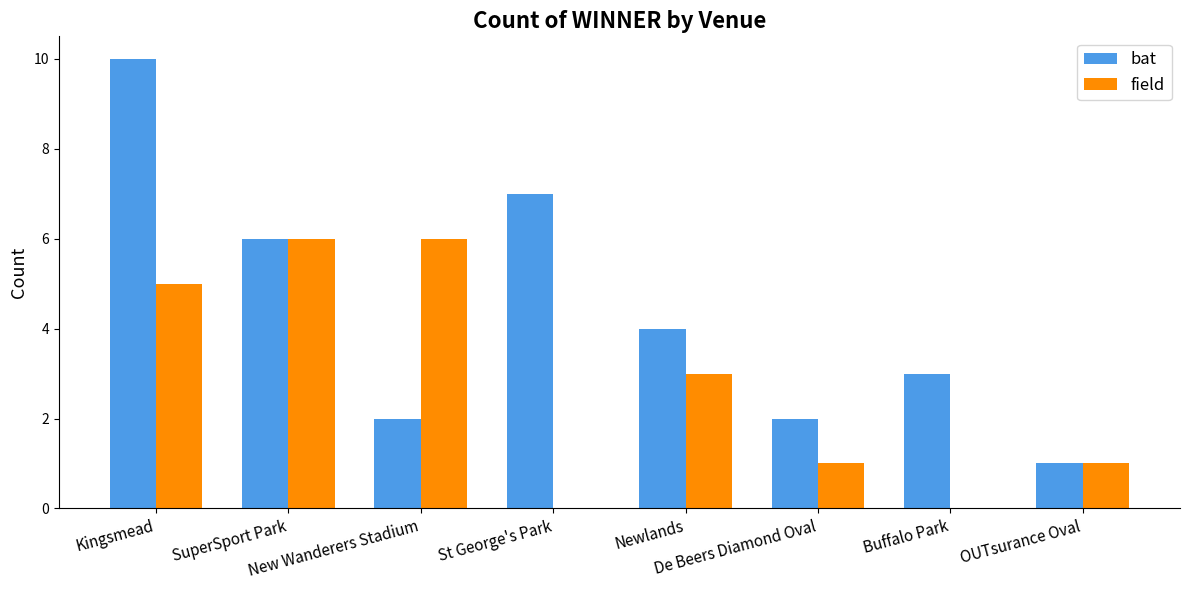

True or false: field has a value of 6 at New Wanderers Stadium.

True